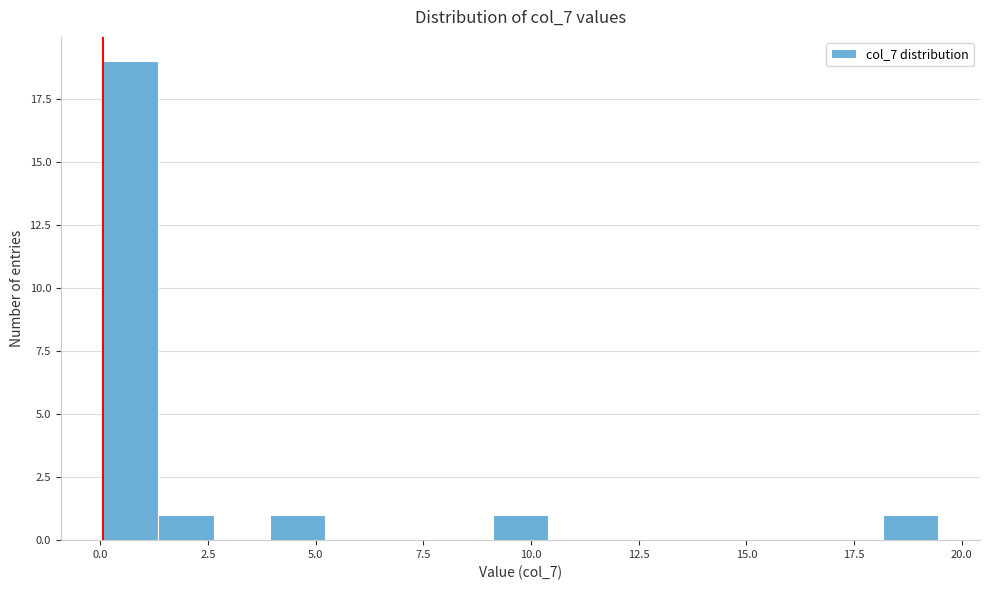

Read against the x-axis, roughly where is the centre of the tallest bar?

0.5